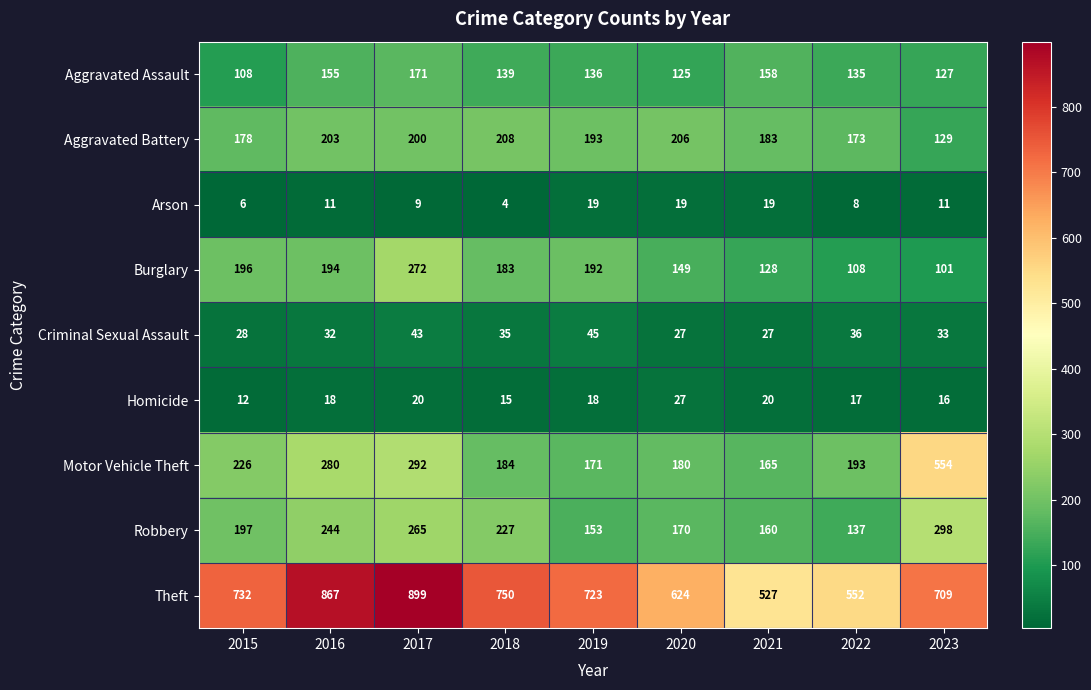

At which category does the chart reach its minimum across all series?

2018